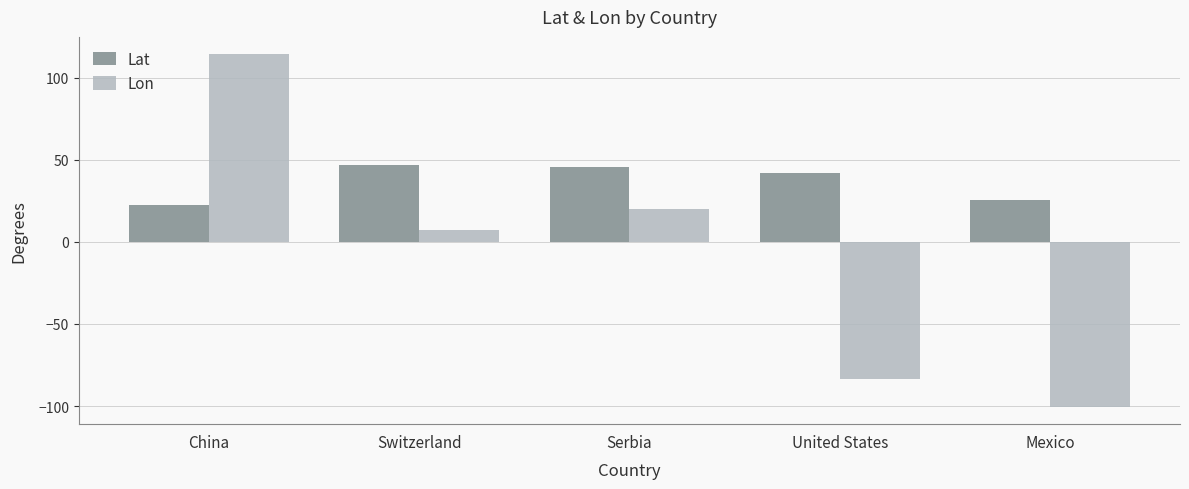

What is the total value across all series at China?

136.6